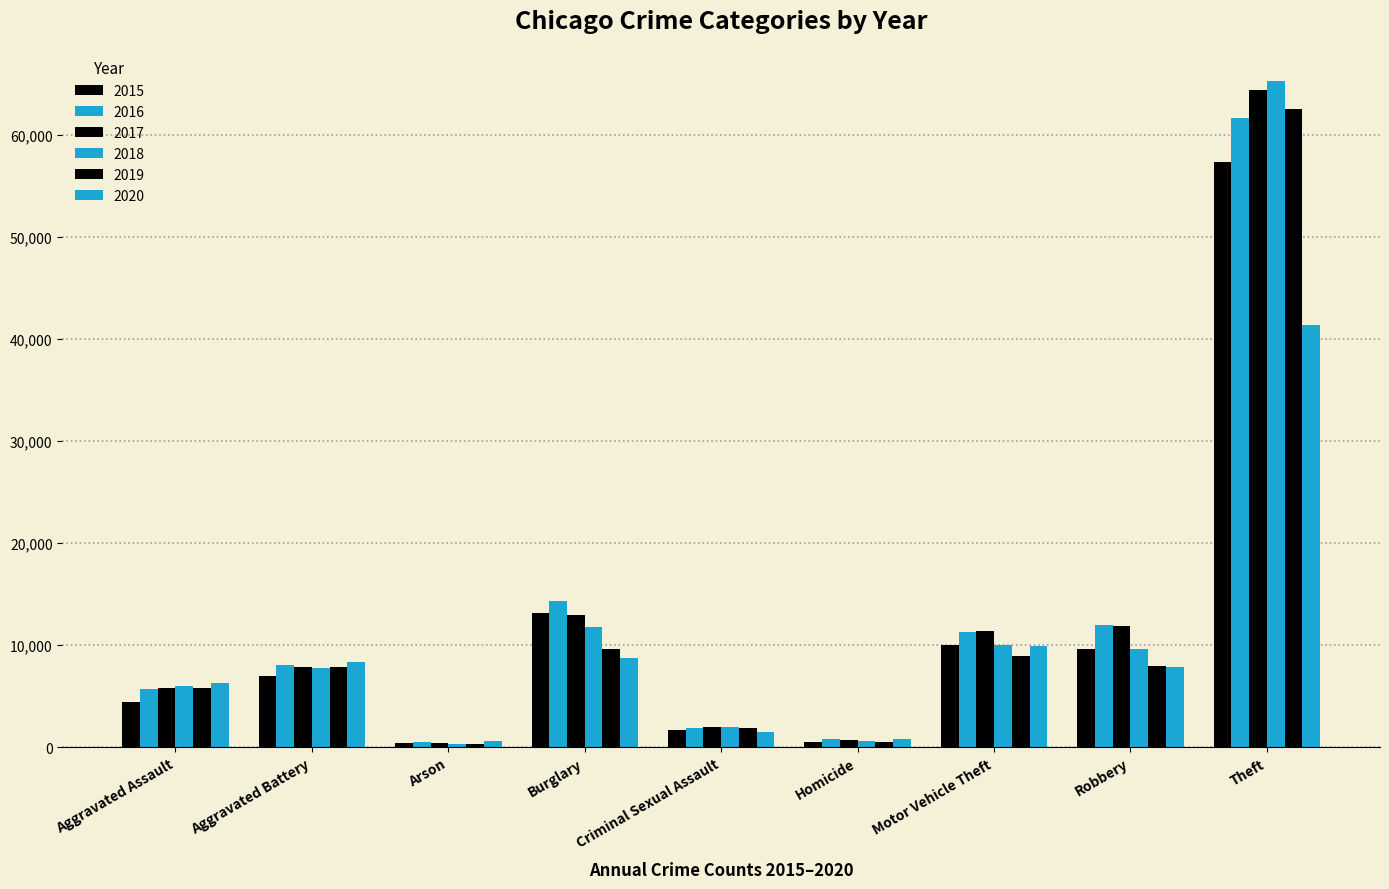

Reading right to left, transcribe all the data shown in this chart.

2015: 57351	9638	10068	496	1705	13184	448	7019	4480
2016: 61623	11960	11285	786	1854	14289	515	8086	5713
2017: 64386	11880	11380	672	1979	13001	444	7845	5793
2018: 65290	9681	9985	588	2040	11747	373	7735	6002
2019: 62495	7995	8978	499	1921	9638	376	7858	5841
2020: 41343	7855	9959	787	1494	8758	588	8321	6265